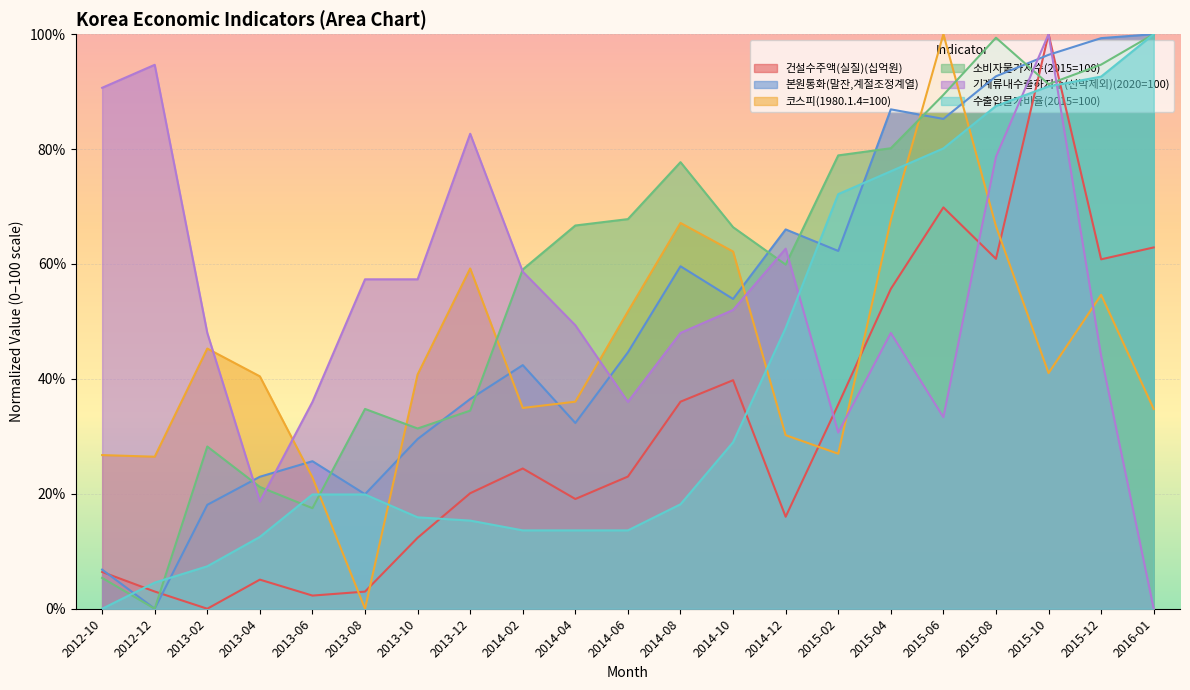

At which label does 본원통화(말잔,계절조정계열) first exceed 44?

2014-06